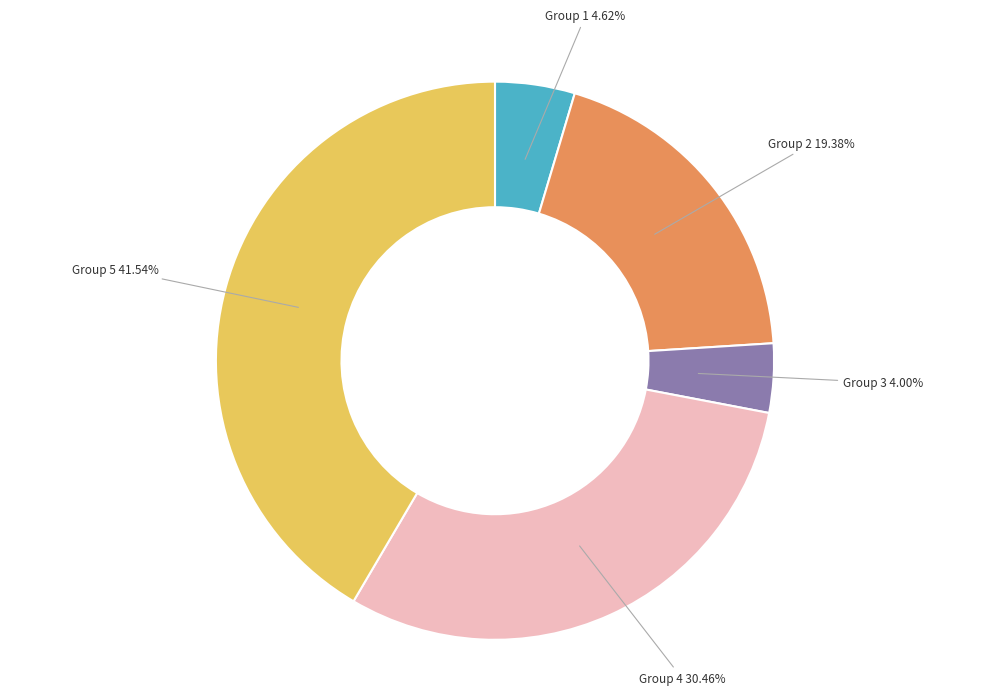

Between Group 2 19.38% and Group 4 30.46%, which is larger?

Group 4 30.46%